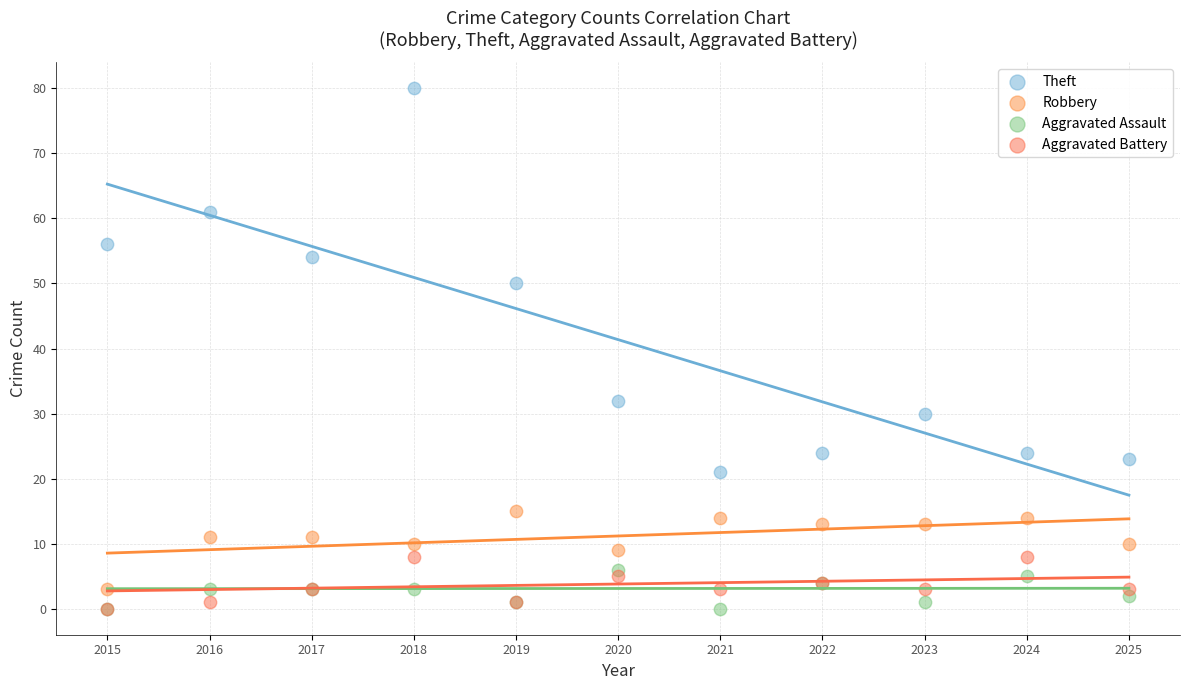

Across all series, what Y value is closest to 40?

32